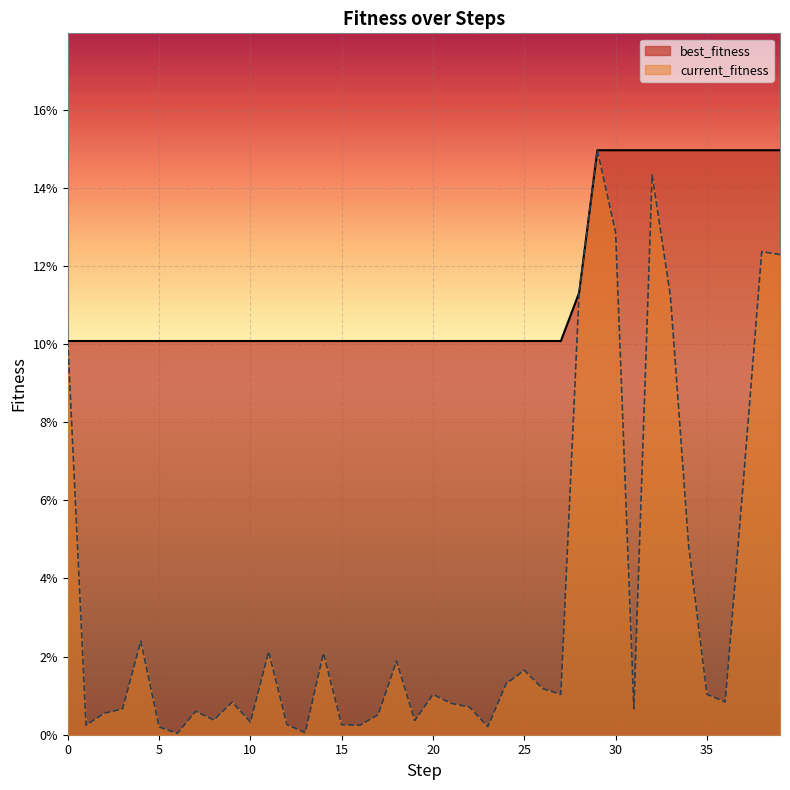

Which series has the widest spread of values?

current_fitness